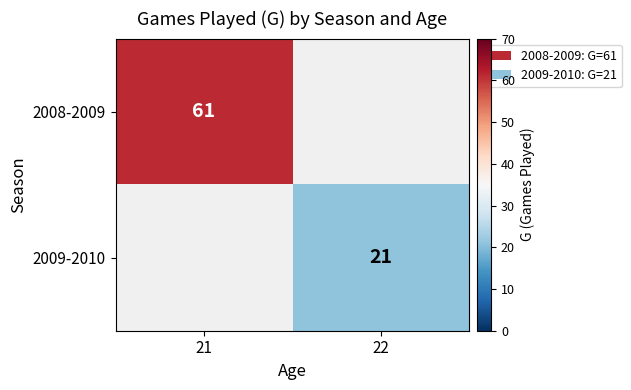

At which category is the sum across all series the highest?

21